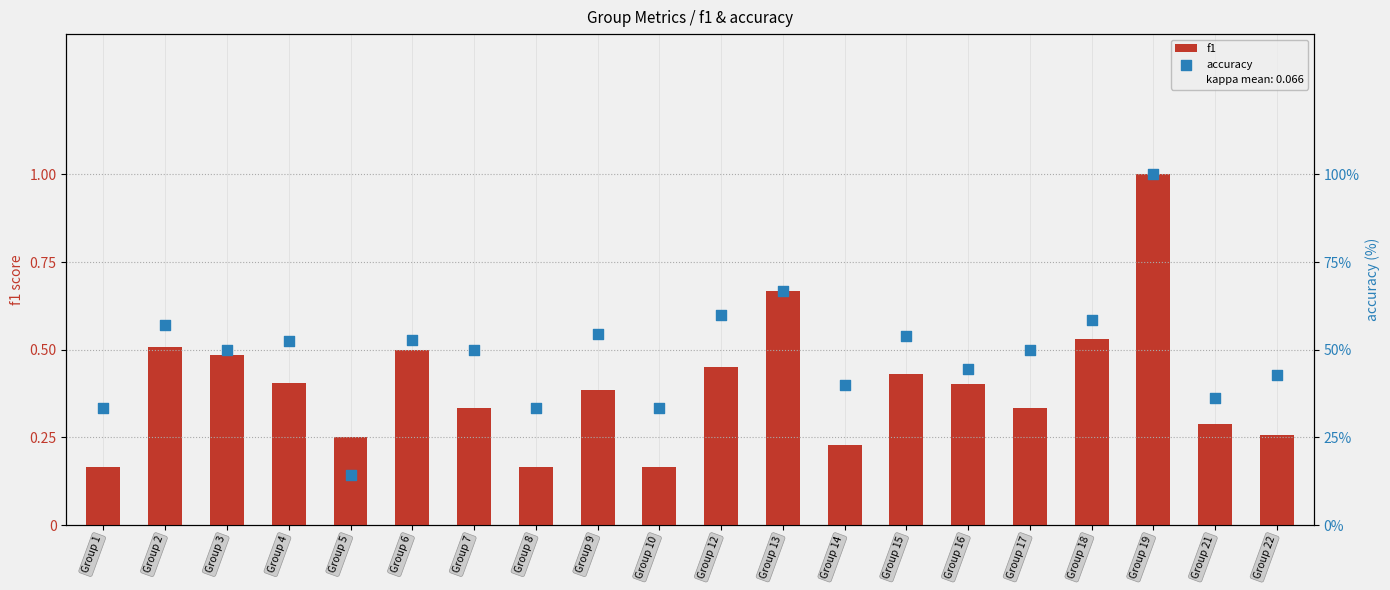

What are all the series names shown in the legend?

f1, accuracy